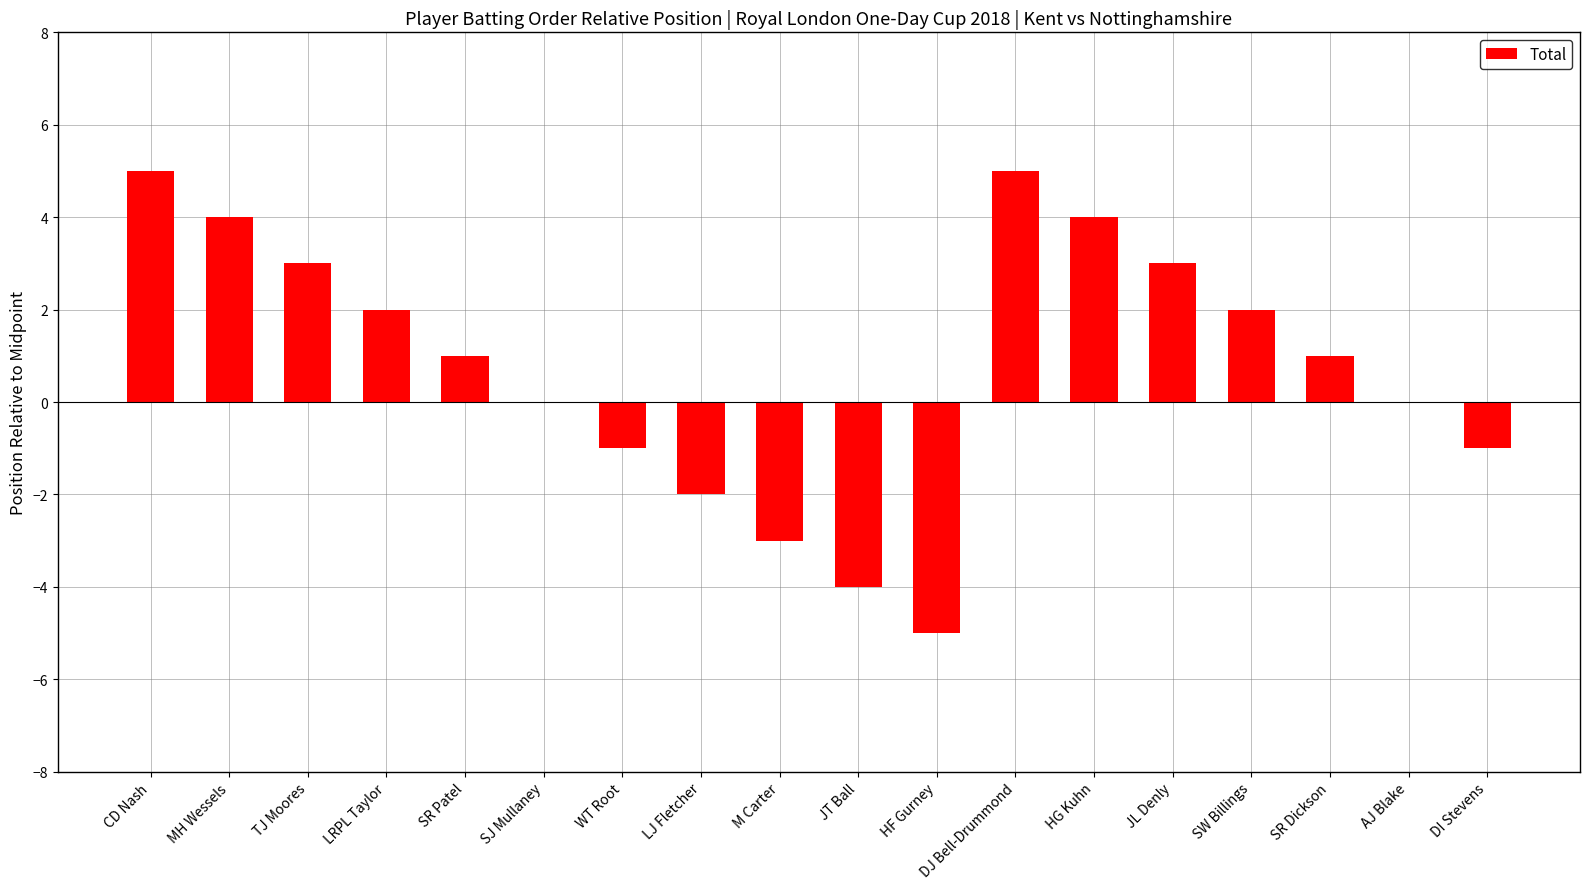

What is the maximum value shown in the chart?

5